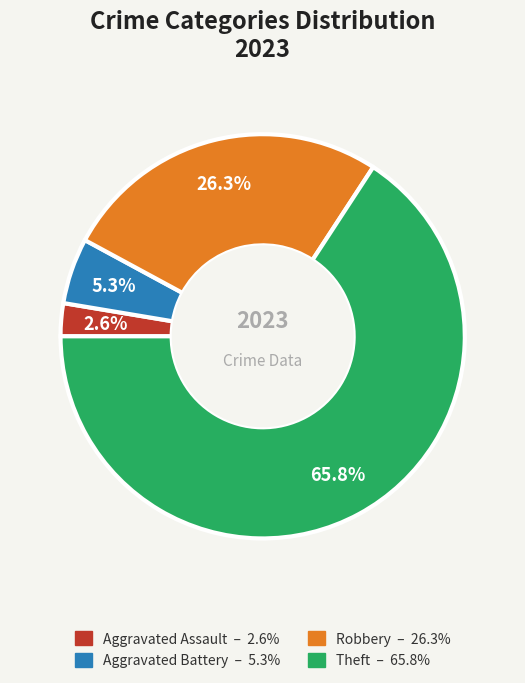

Does any single category account for the majority?

Yes